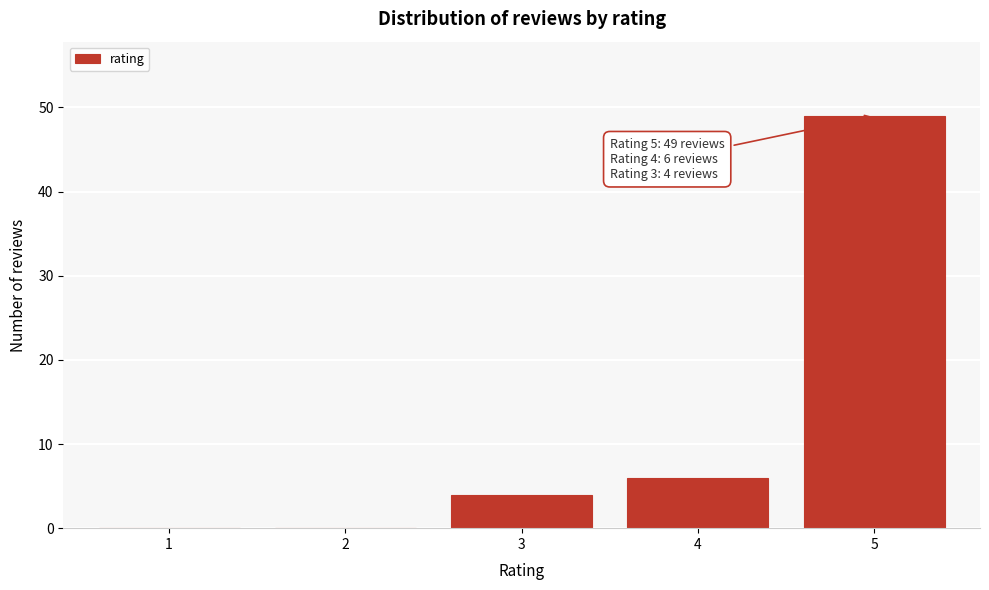

Reading right to left, what are all the values shown in this chart?

5=49	4=6	3=4	2=0	1=0